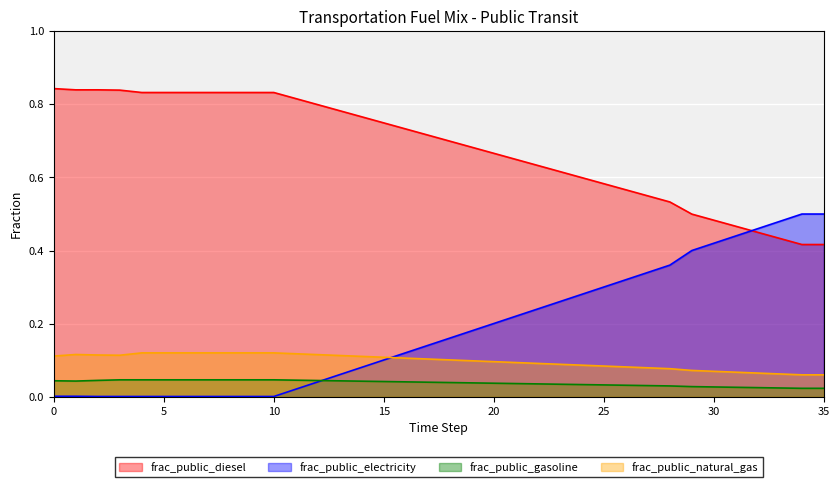

How many interior local valleys does the frac_public_gasoline series have?

1